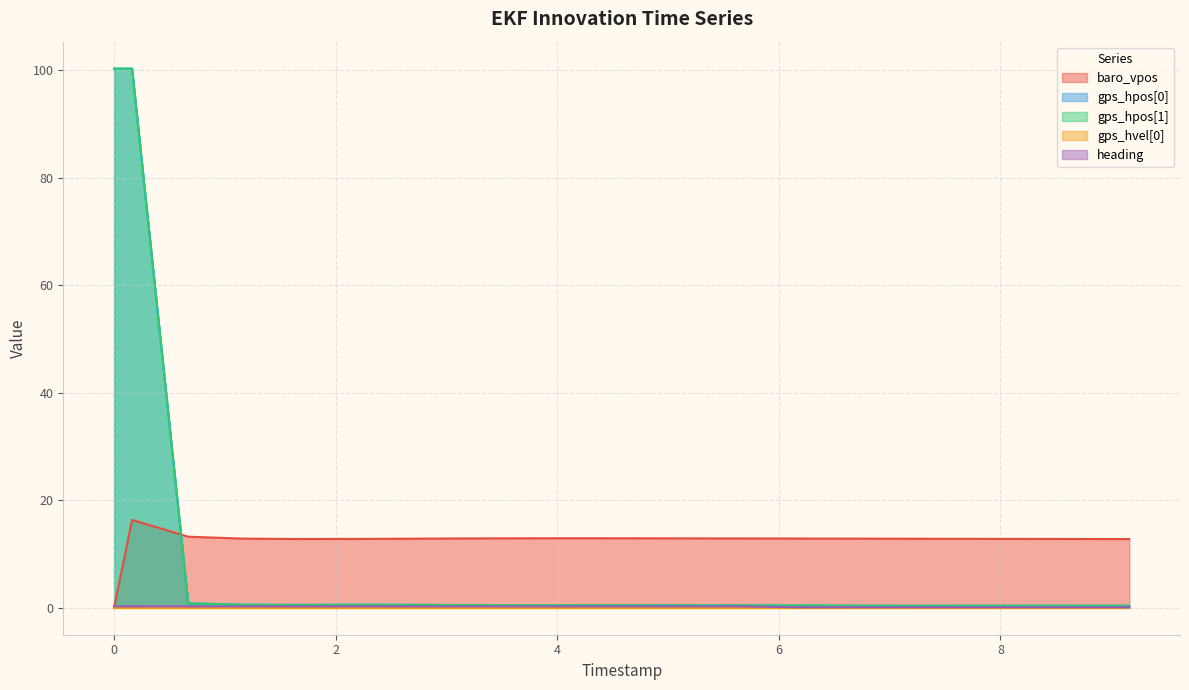

The gps_hpos[0] series shows 0.2 at 5996000. True or false?

False